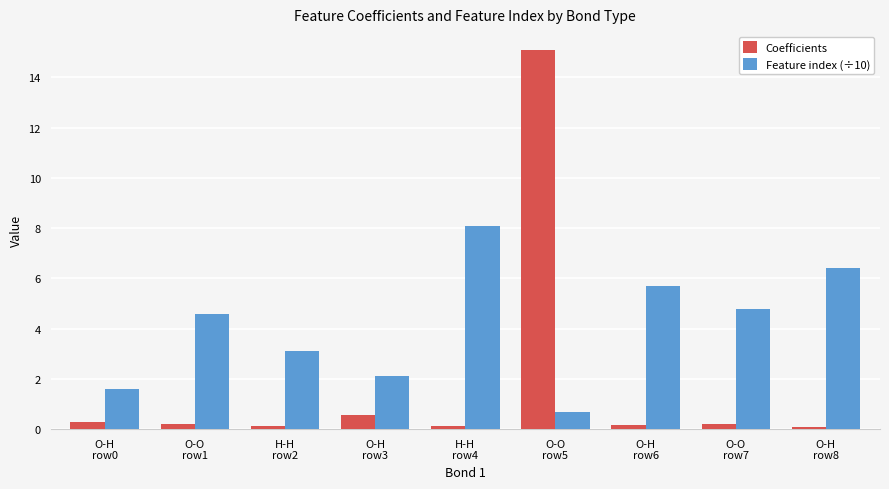

At which label is Coefficients closest to 7?

O-H
row3